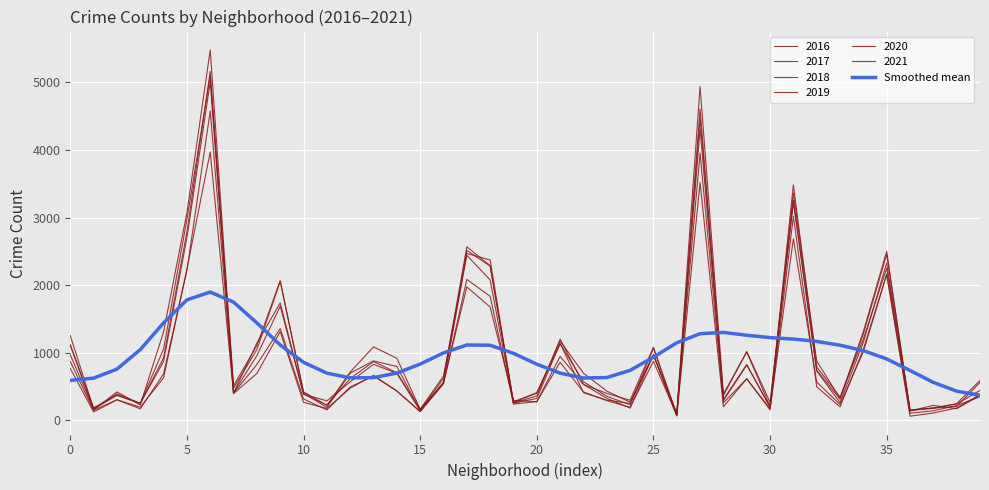

How many lines are shown in the chart?

7